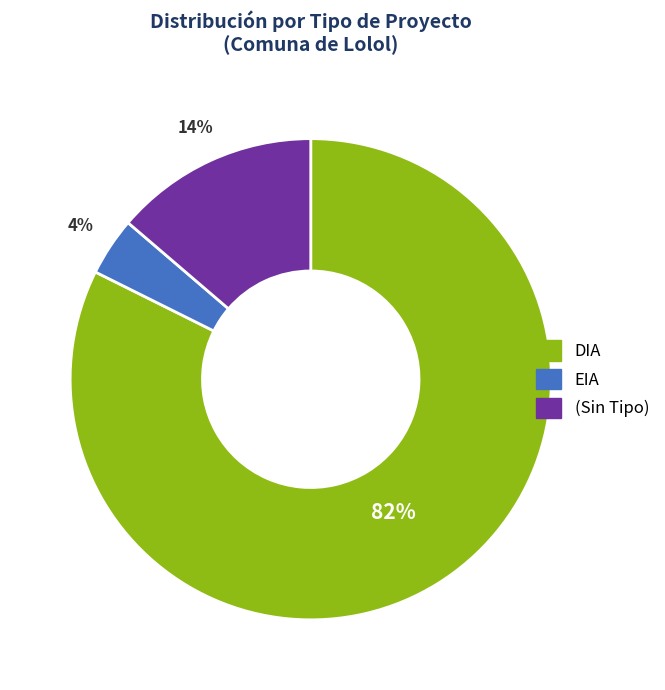

Count the number of slices in the pie.

3